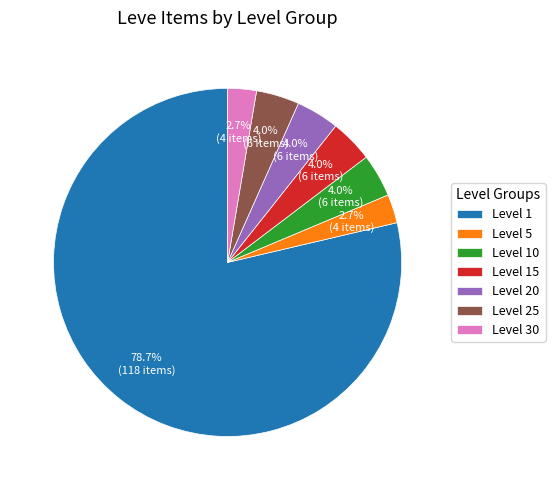

Is the sum of Level 20 and Level 15 greater than half?

No